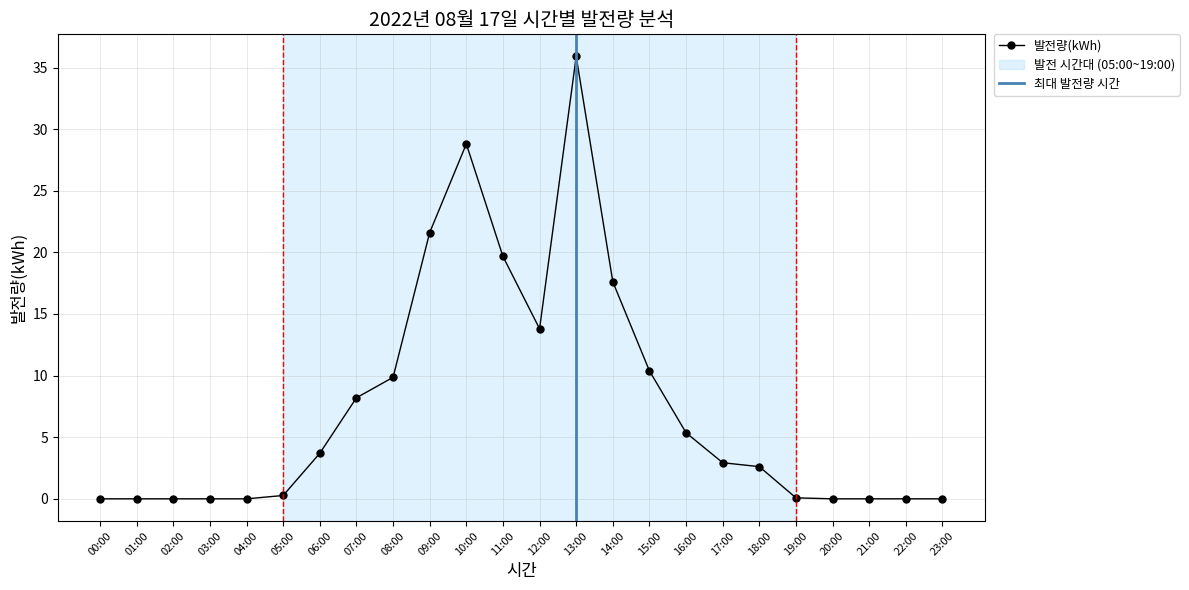

At which category does the data reach its first local peak?

10:00